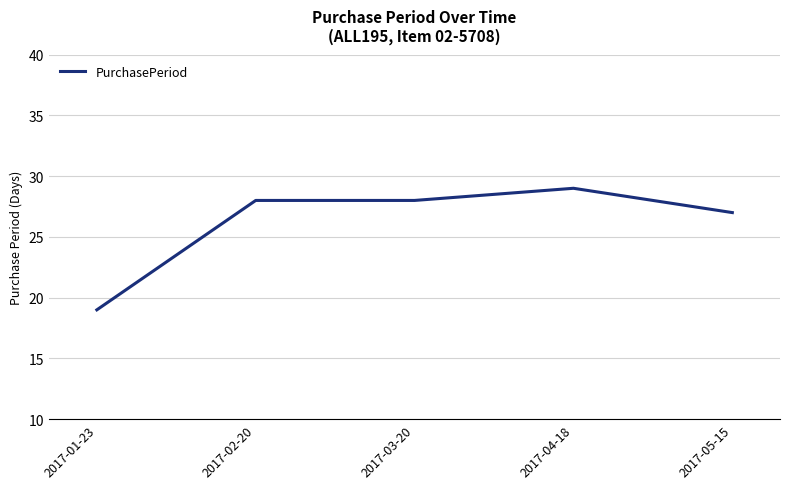

True or false: the data shows 5 at 2017-01-23.

False